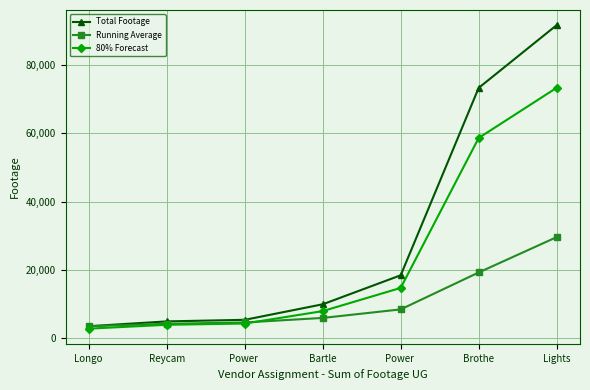

What are all the series names shown in the legend?

Total Footage, Running Average, 80% Forecast